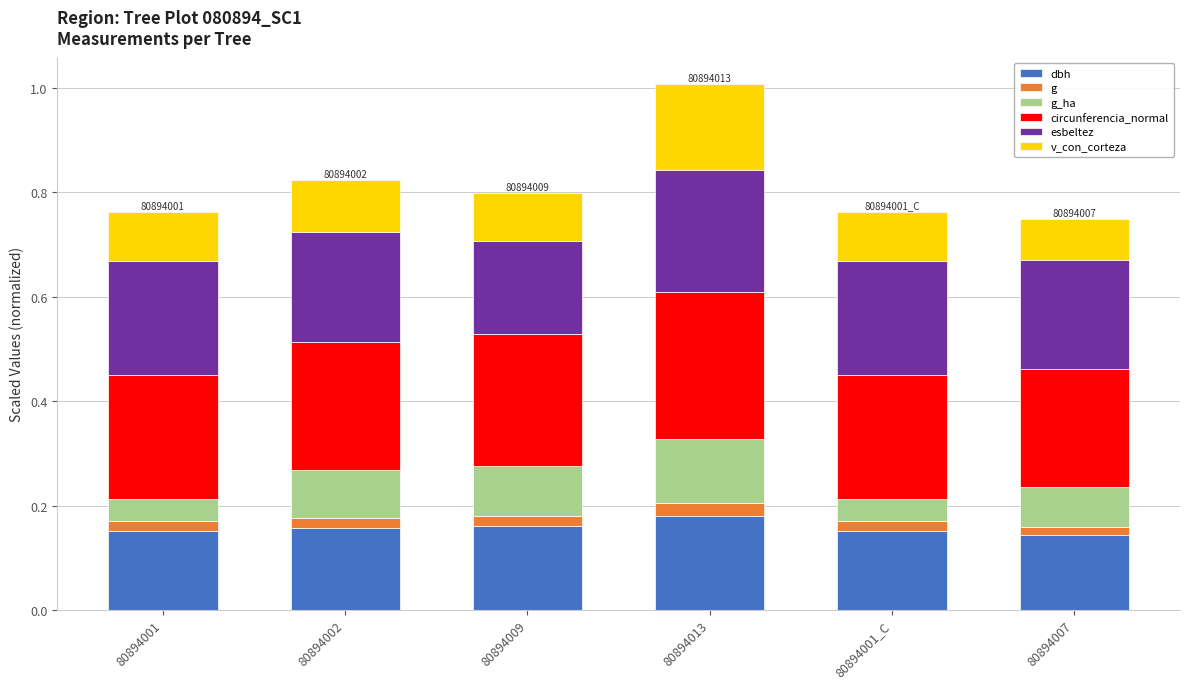

At which category is the sum across all series the highest?

80894013